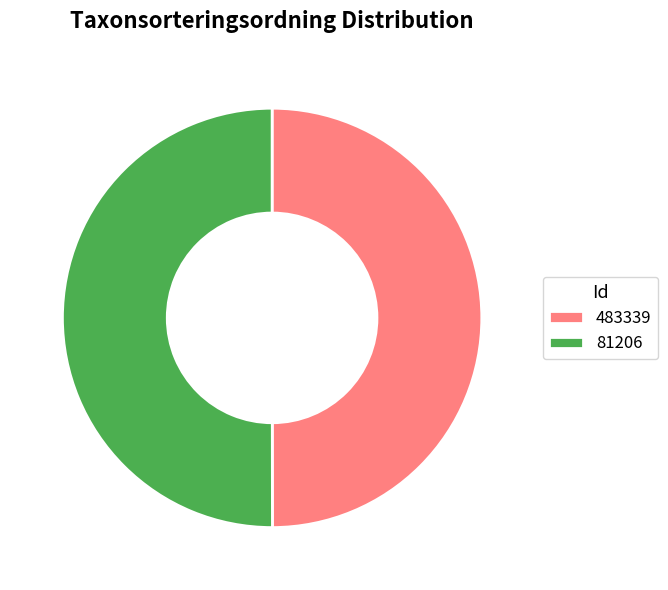

Count the number of slices in the pie.

2